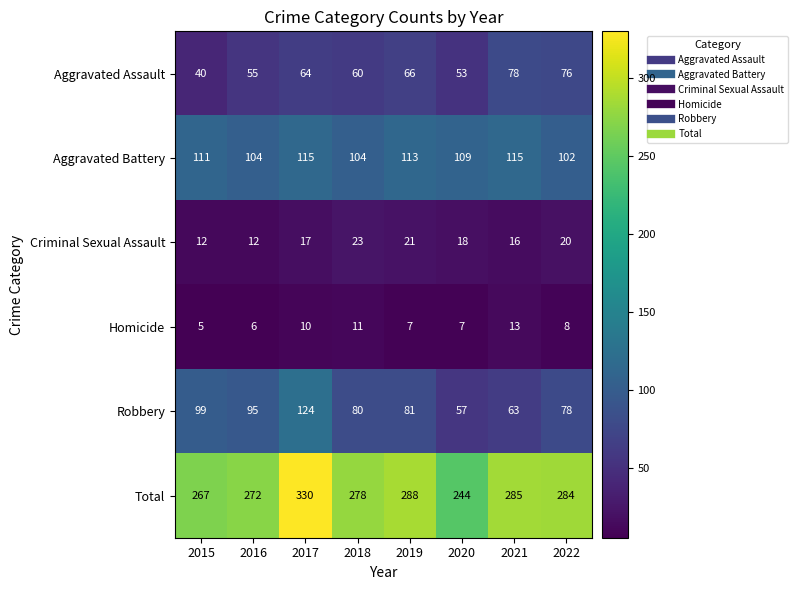

Rank the series by their maximum value, from lowest to highest.

Homicide, Criminal Sexual Assault, Aggravated Assault, Aggravated Battery, Robbery, Total